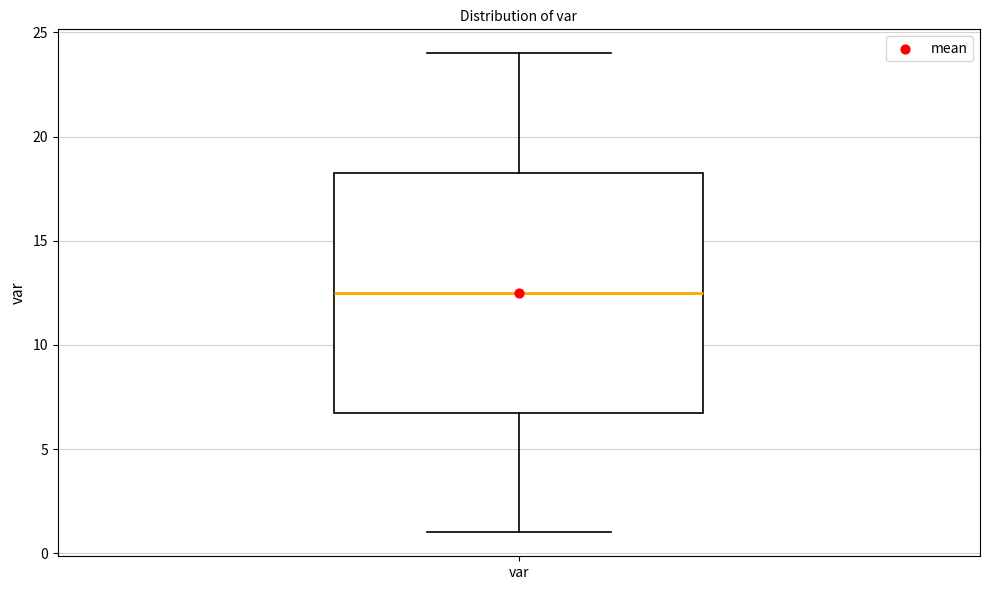

Read this box plot against the y-axis: the position of the median line, the range covered by the box, and the ends of both whiskers. The values are not printed on the chart, so give them approximately, as read against the axis.

median 12.5, box 7.0 to 18.5, whiskers 1.0 to 24.0